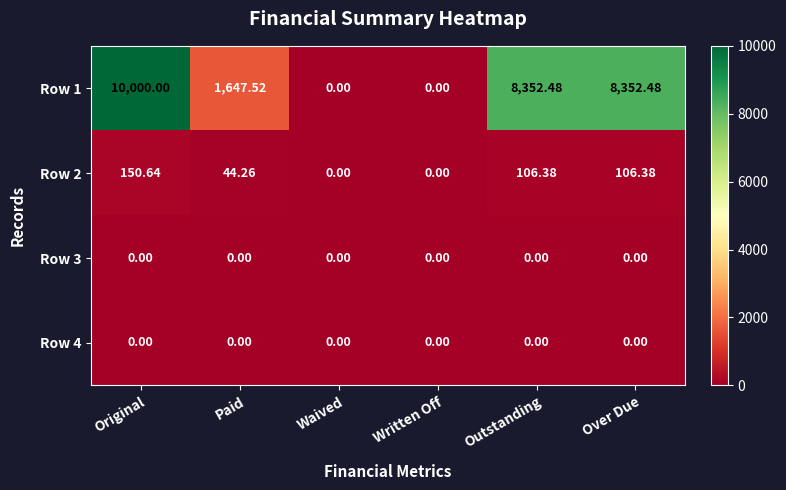

What is the spread (max minus min) of values at Paid?

1647.5